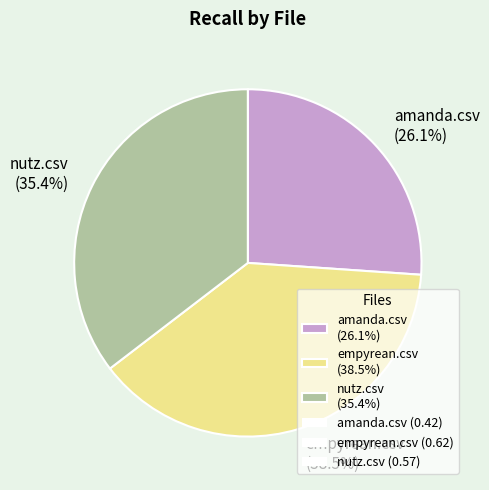

To the nearest percent, what is the difference between the nutz.csv and empyrean.csv slice percentages?

3%